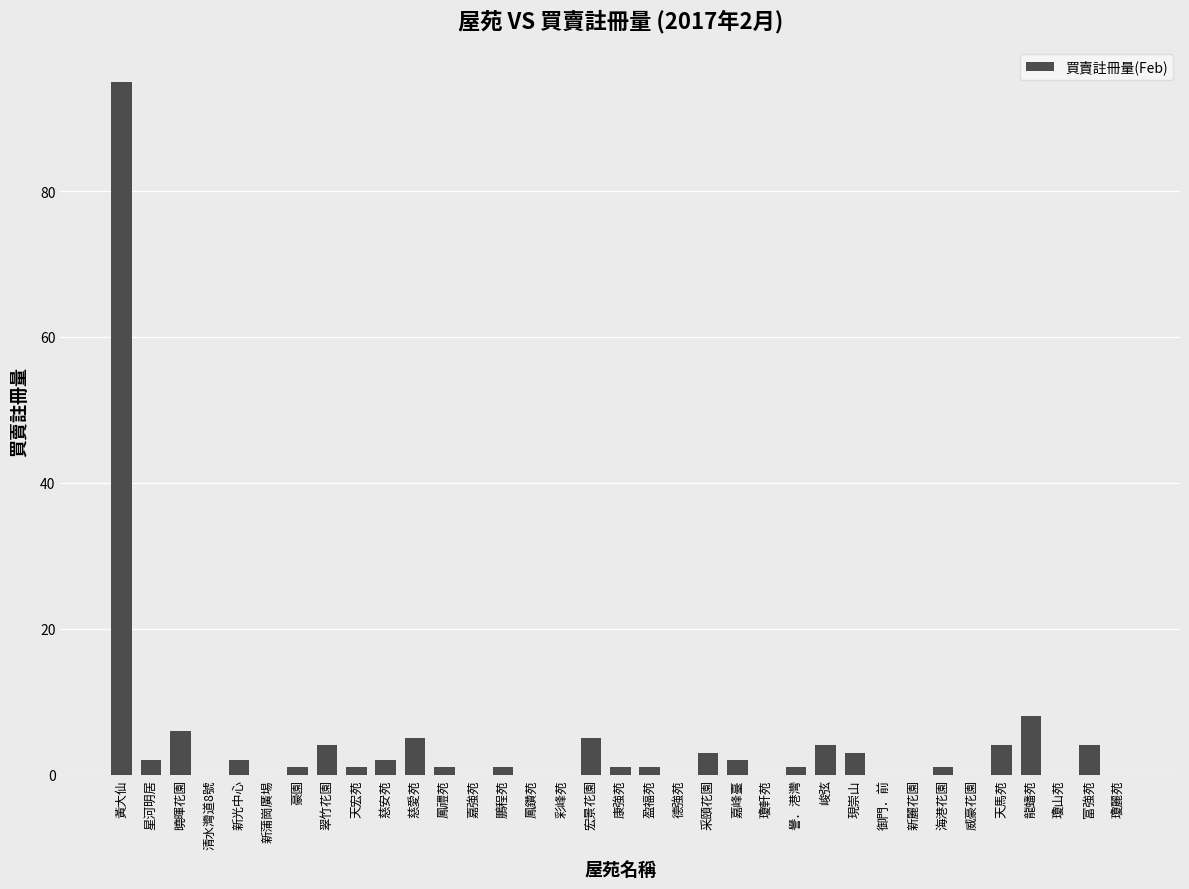

Are the bars horizontal?

No